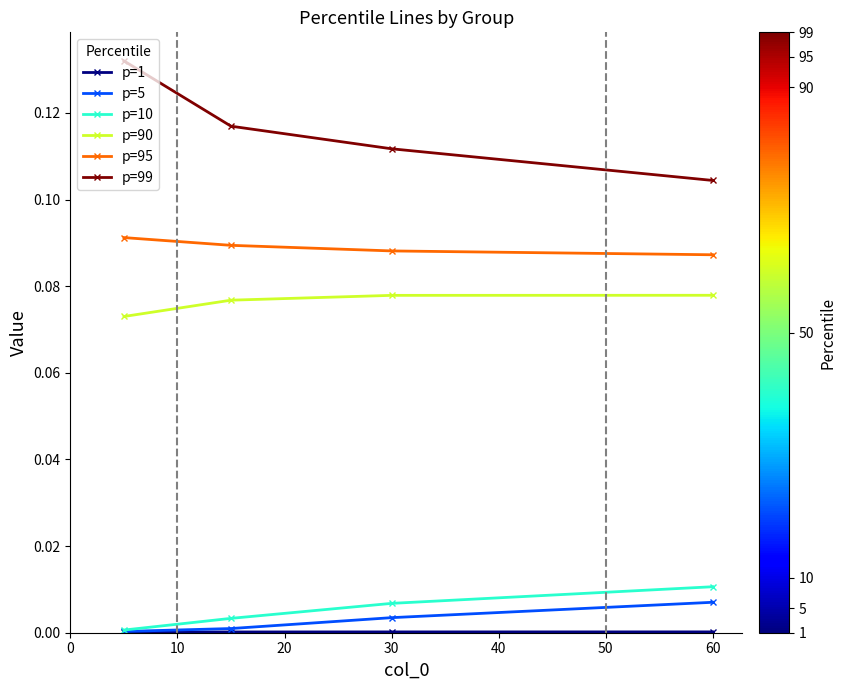

Which series has the largest total across all categories?

p=99